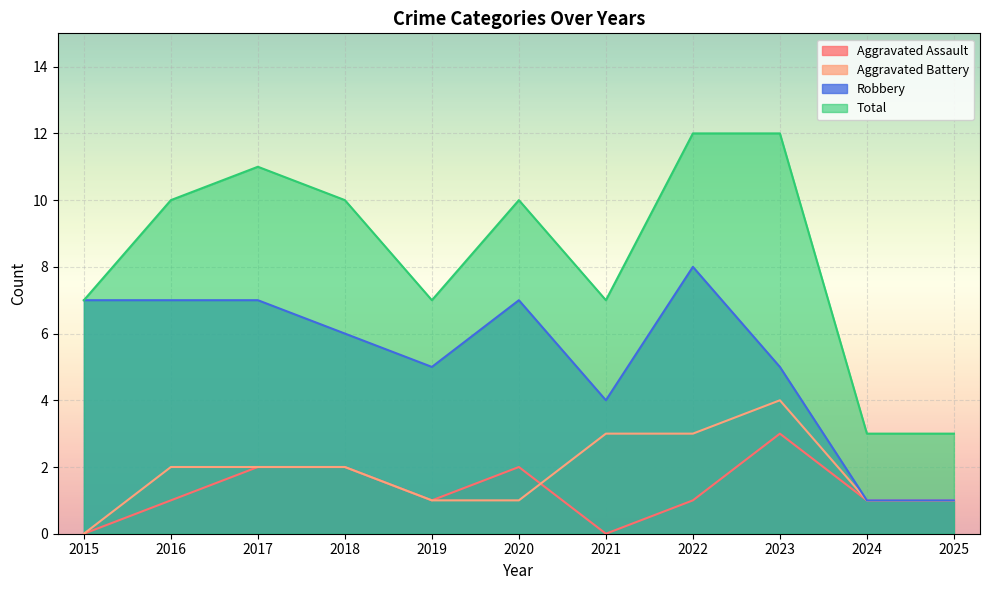

Which category has the lowest value in the Robbery series?

2024